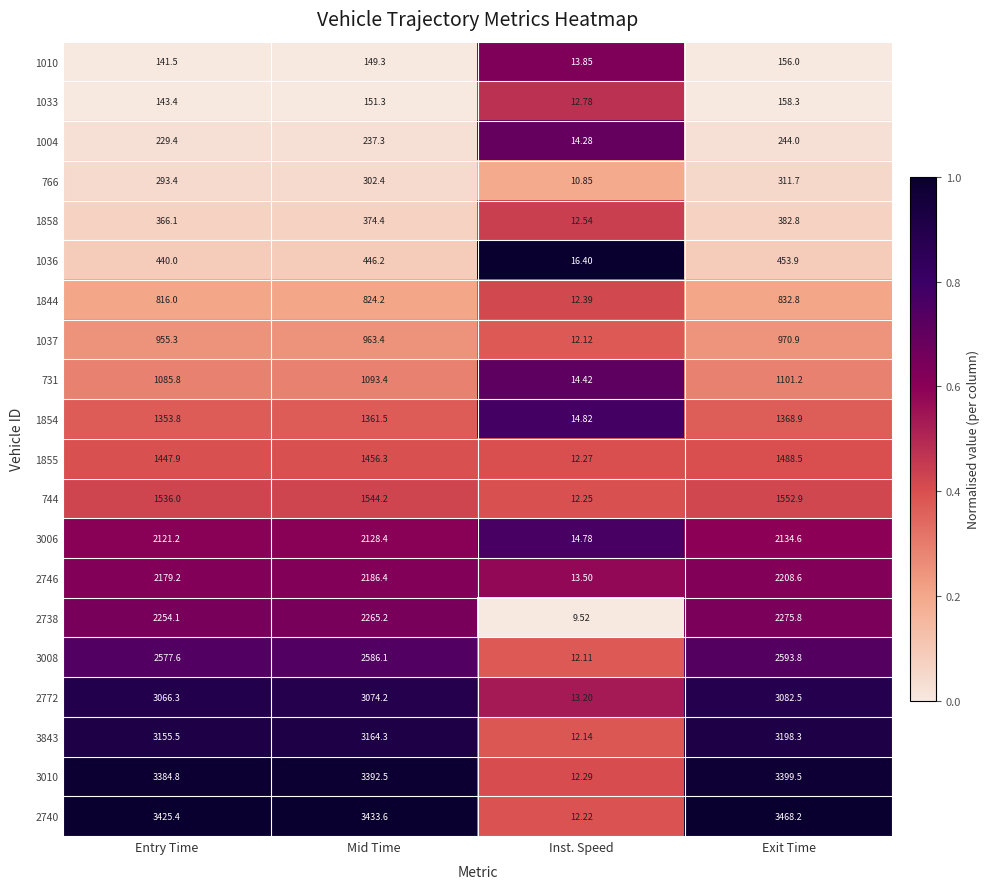

Is the value of 731 at Exit Time greater than the value of 1010 at Entry Time?

Yes